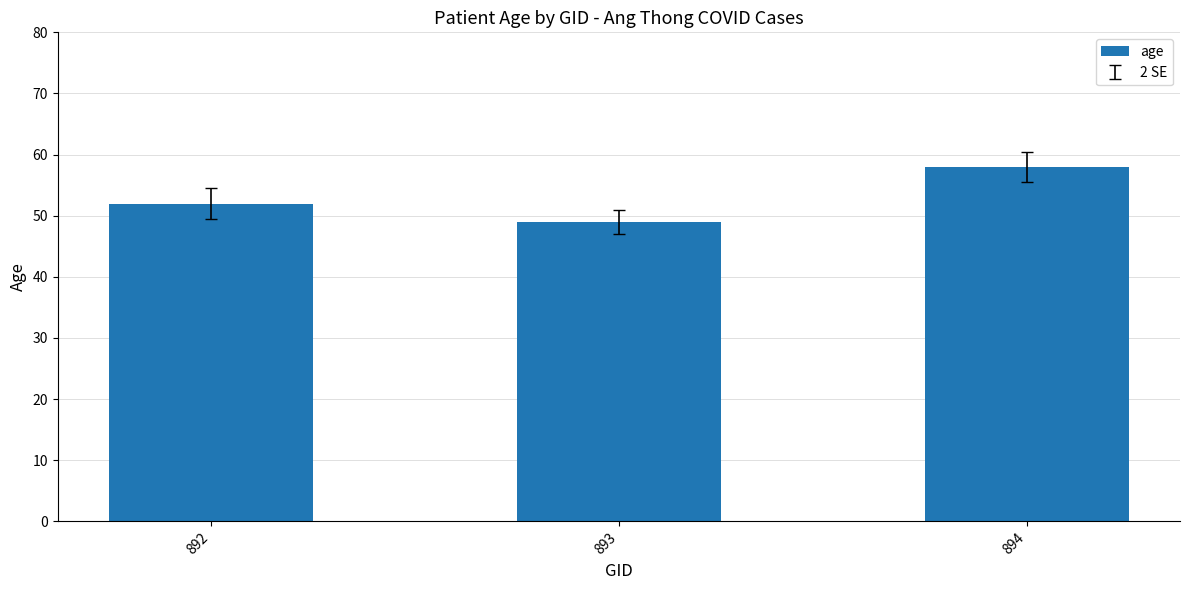

What is the maximum value shown in the chart?

58